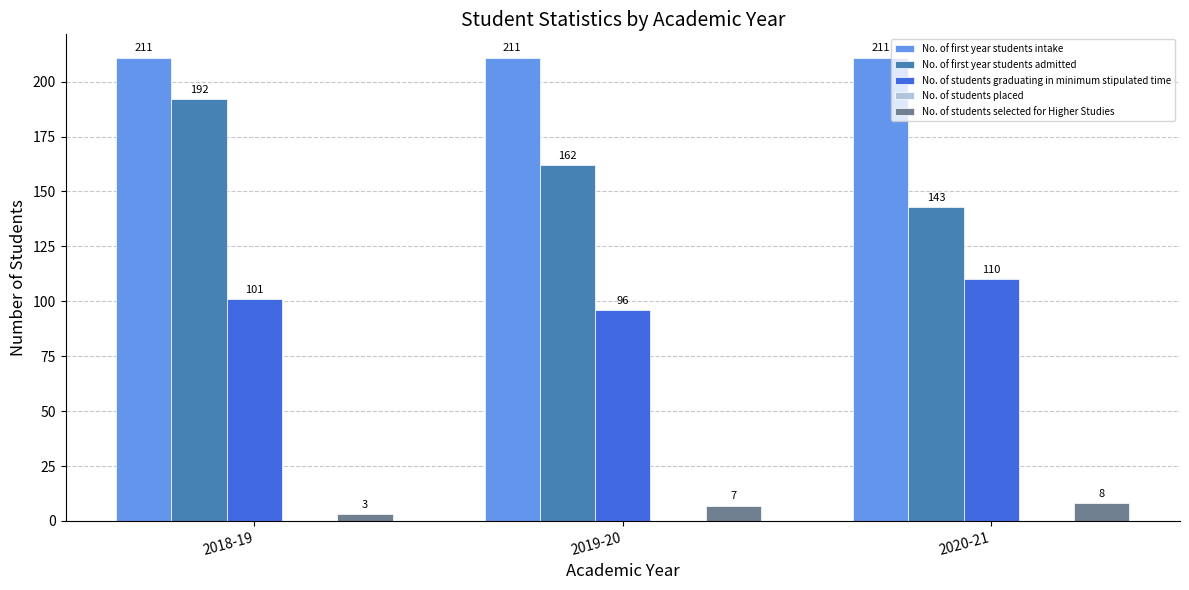

Rank the series by their maximum value, from highest to lowest.

No. of first year students intake, No. of first year students admitted, No. of students graduating in minimum stipulated time, No. of students selected for Higher Studies